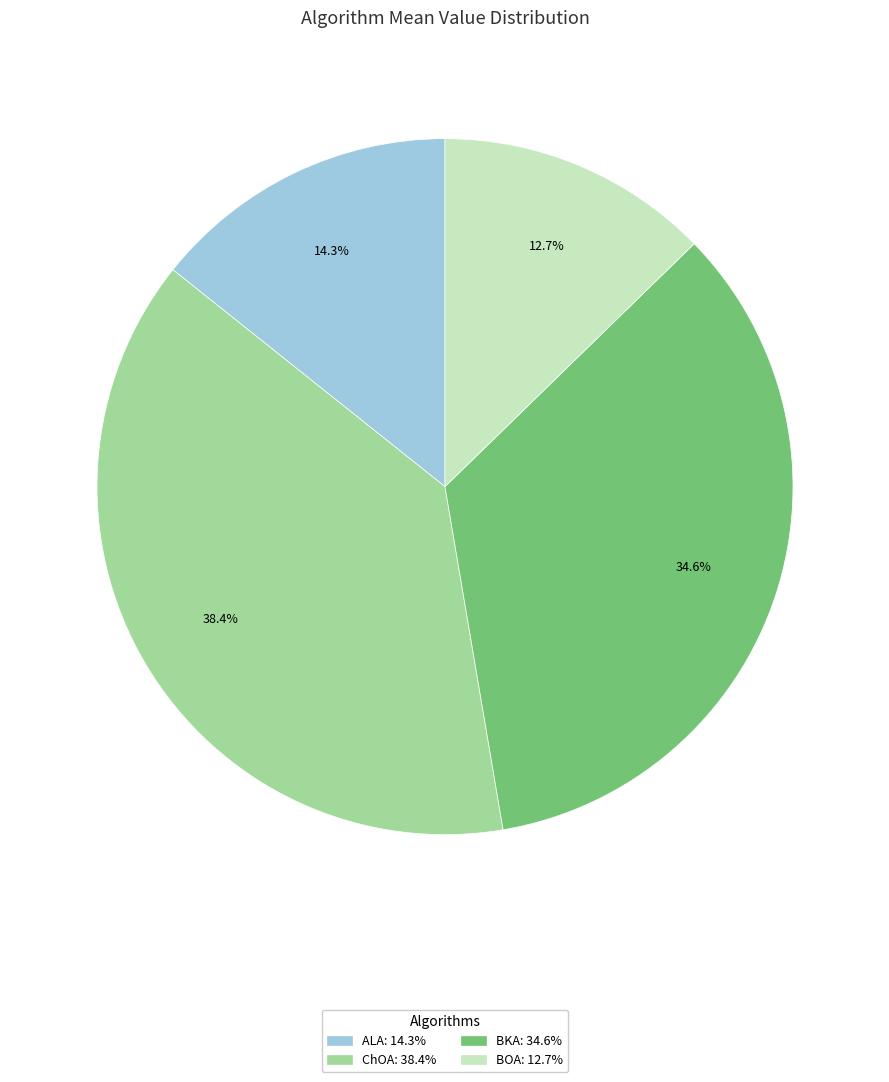

True or false: BOA accounts for 13% of the total.

True